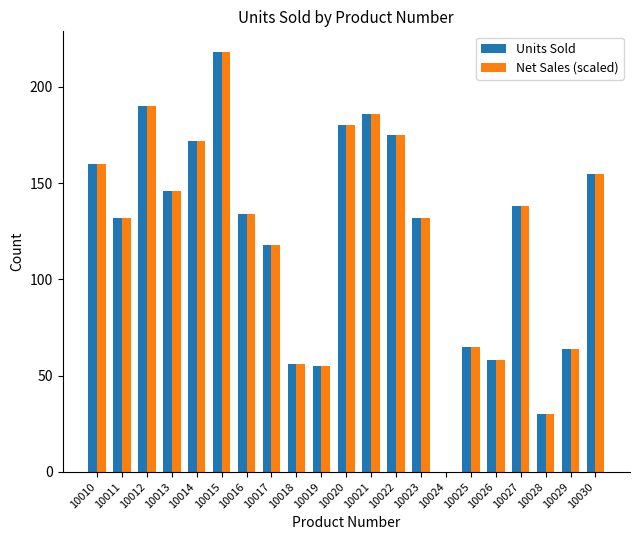

What are all the series names shown in the legend?

Units Sold, Net Sales (scaled)